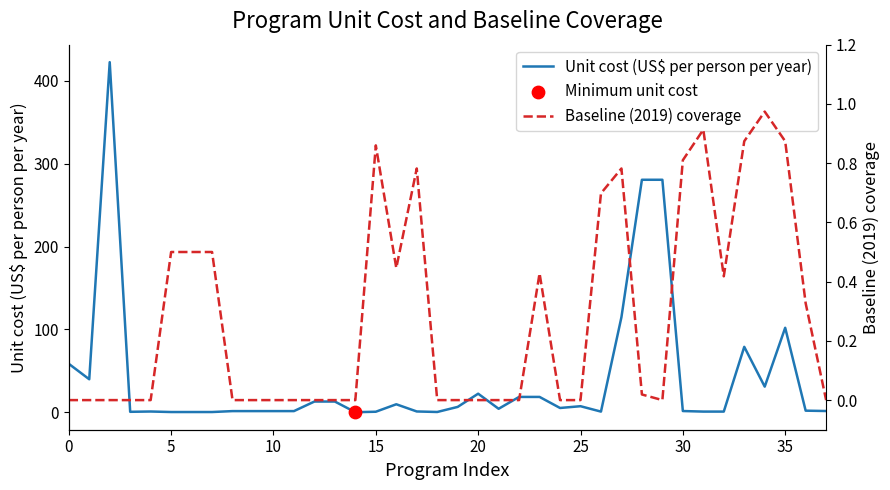

Which series reaches the minimum Y coordinate?

Baseline (2019) coverage